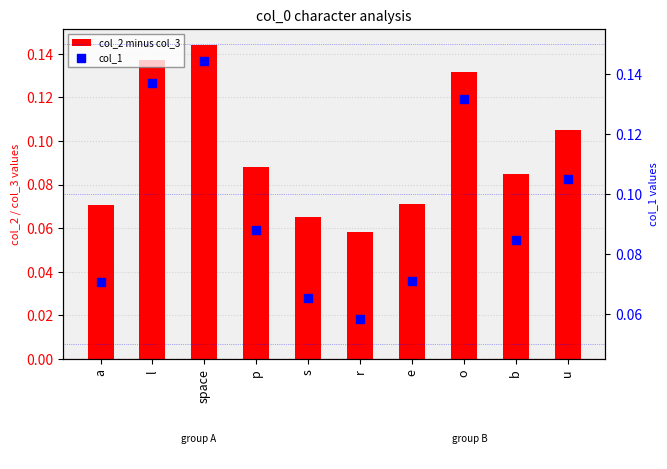

Which series has the widest spread of Y values?

col_1